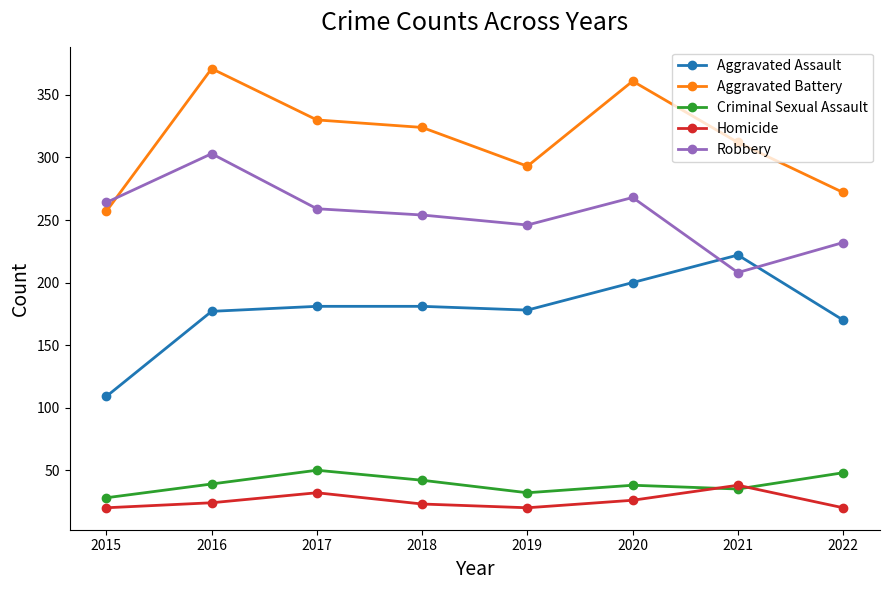

The value of Homicide at 2019 is 20. True or false?

True